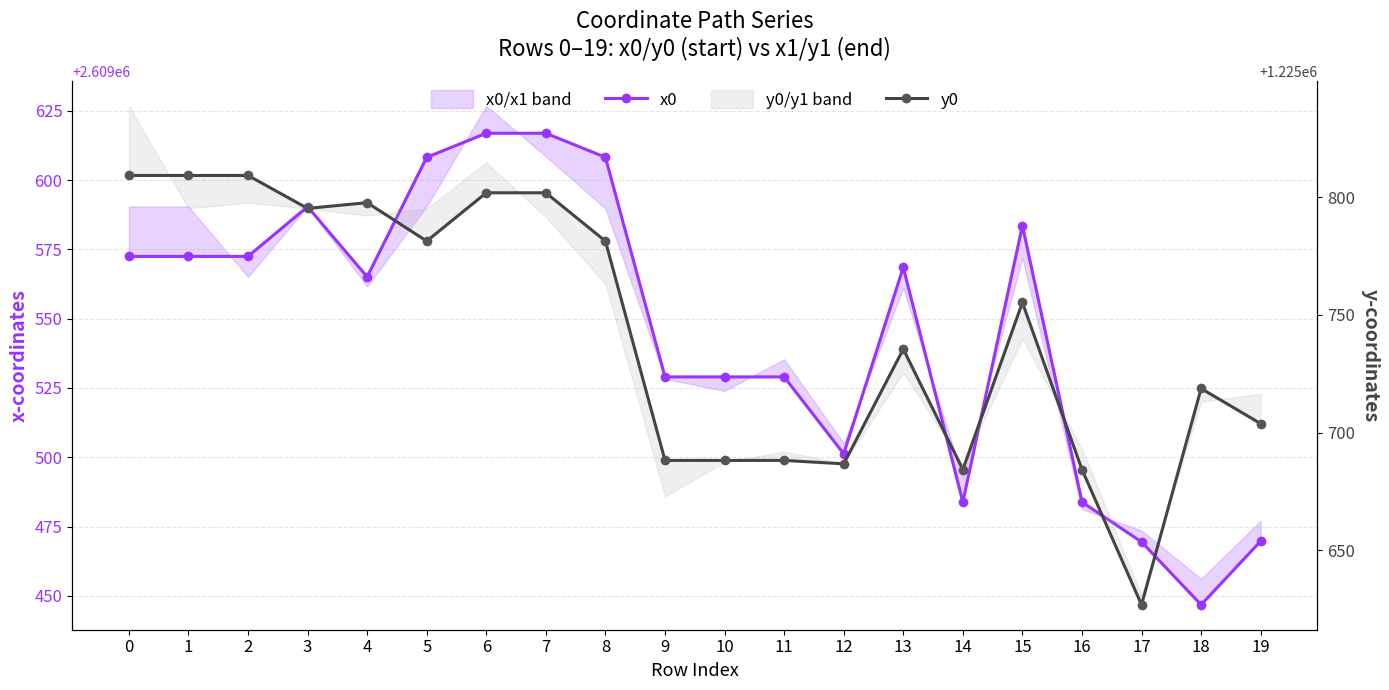

Reading right to left, transcribe all the data shown in this chart.

x0: 19=2609469.7	18=2609446.8	17=2609469.4	16=2609483.8	15=2609583.6	14=2609483.8	13=2609568.6	12=2609501.2	11=2609529.0	10=2609529.0	9=2609529.0	8=2609608.3	7=2609616.9	6=2609616.9	5=2609608.3	4=2609565.1	3=2609590.4	2=2609572.5	1=2609572.5	0=2609572.5
y0: 19=1225703.8	18=1225718.7	17=1225626.8	16=1225684.3	15=1225755.3	14=1225684.3	13=1225735.5	12=1225686.7	11=1225688.1	10=1225688.1	9=1225688.1	8=1225781.4	7=1225801.9	6=1225801.9	5=1225781.4	4=1225797.7	3=1225795.3	2=1225809.3	1=1225809.3	0=1225809.3